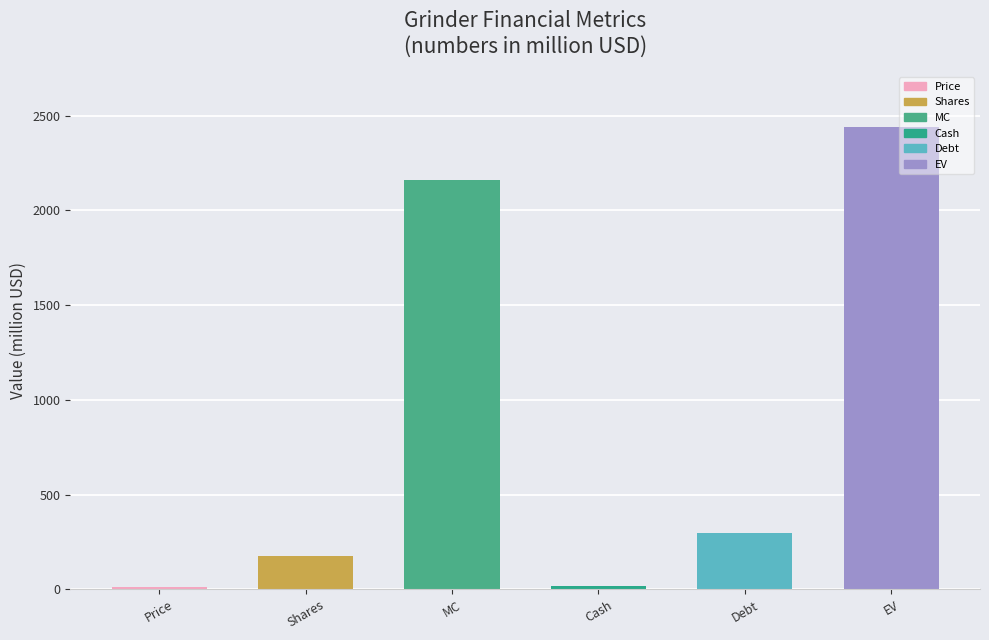

What is the sum of all values?

5099.0